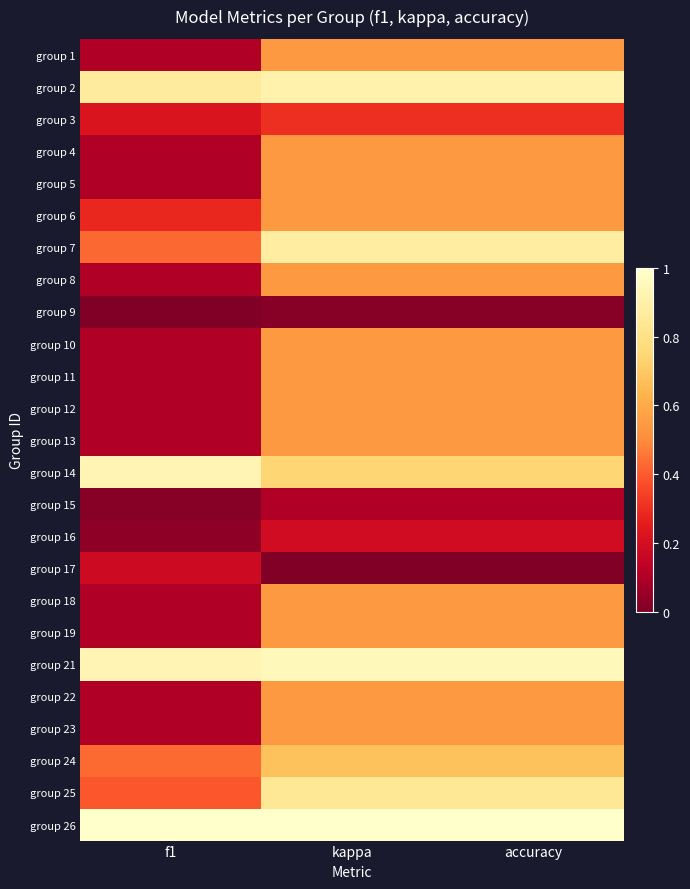

What is the difference between the highest and lowest values at f1?

1.0